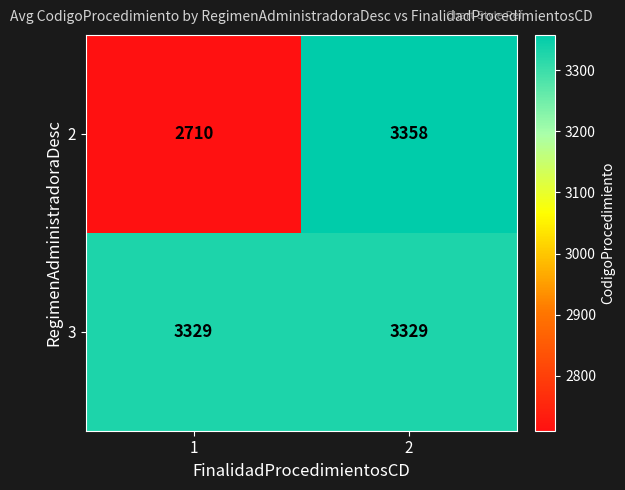

At 2, list the series in order from largest to smallest.

2, 3